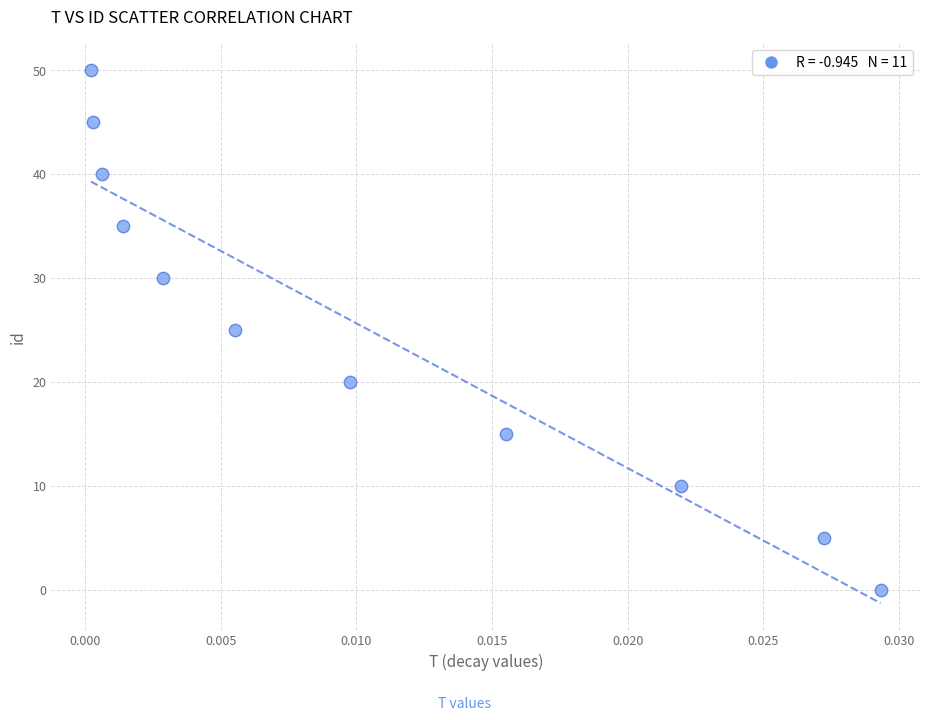

What is the average Y value?

25